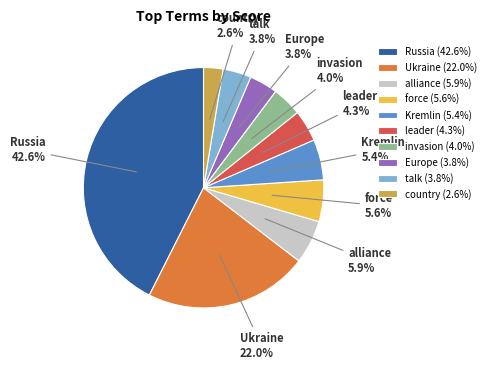

Combined, what portion of the pie is alliance and Ukraine?

27.9%